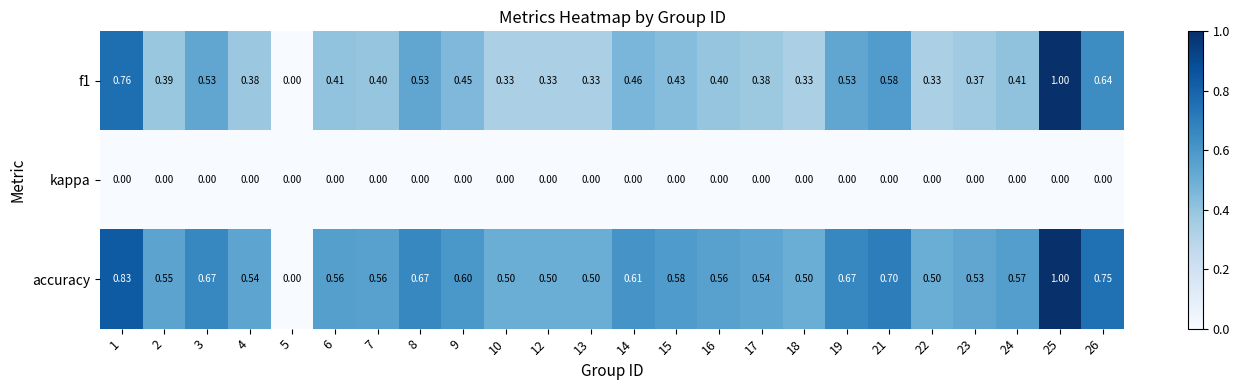

Count the number of data series in this chart.

3